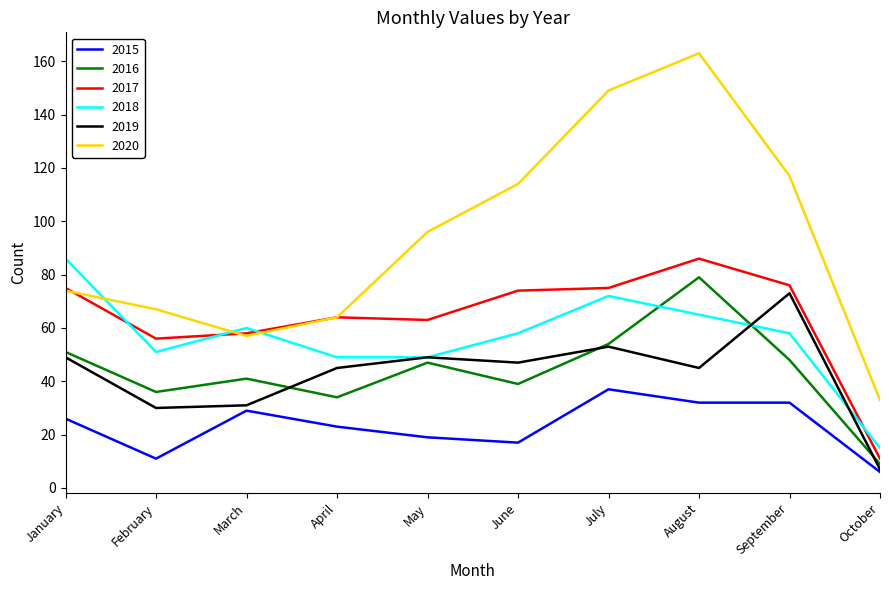

At which label does 2019 first exceed 47?

January